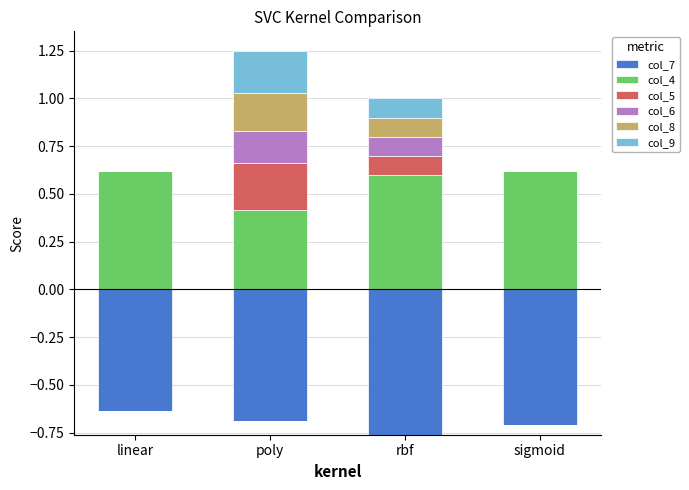

The col_8 series shows -0.1 at sigmoid. True or false?

False